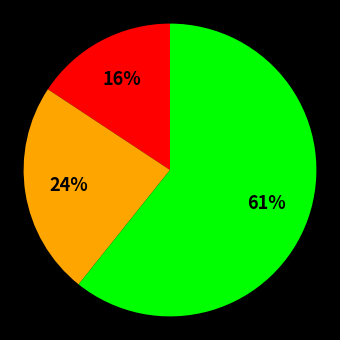

How many segments does this pie chart have?

3